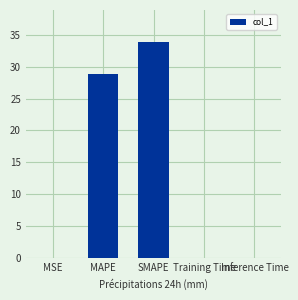

Reading right to left, extract all data points from this chart.

Inference Time=0.1	Training Time=0.1	SMAPE=33.8	MAPE=28.9	MSE=0.1